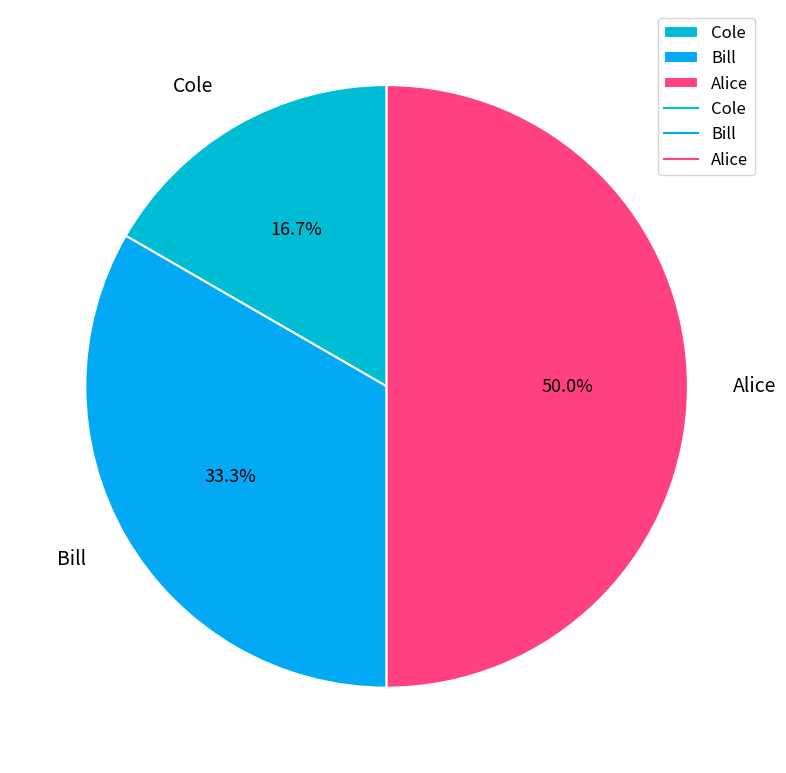

Approximately how many times larger is the value at Alice compared to Bill?

1.5